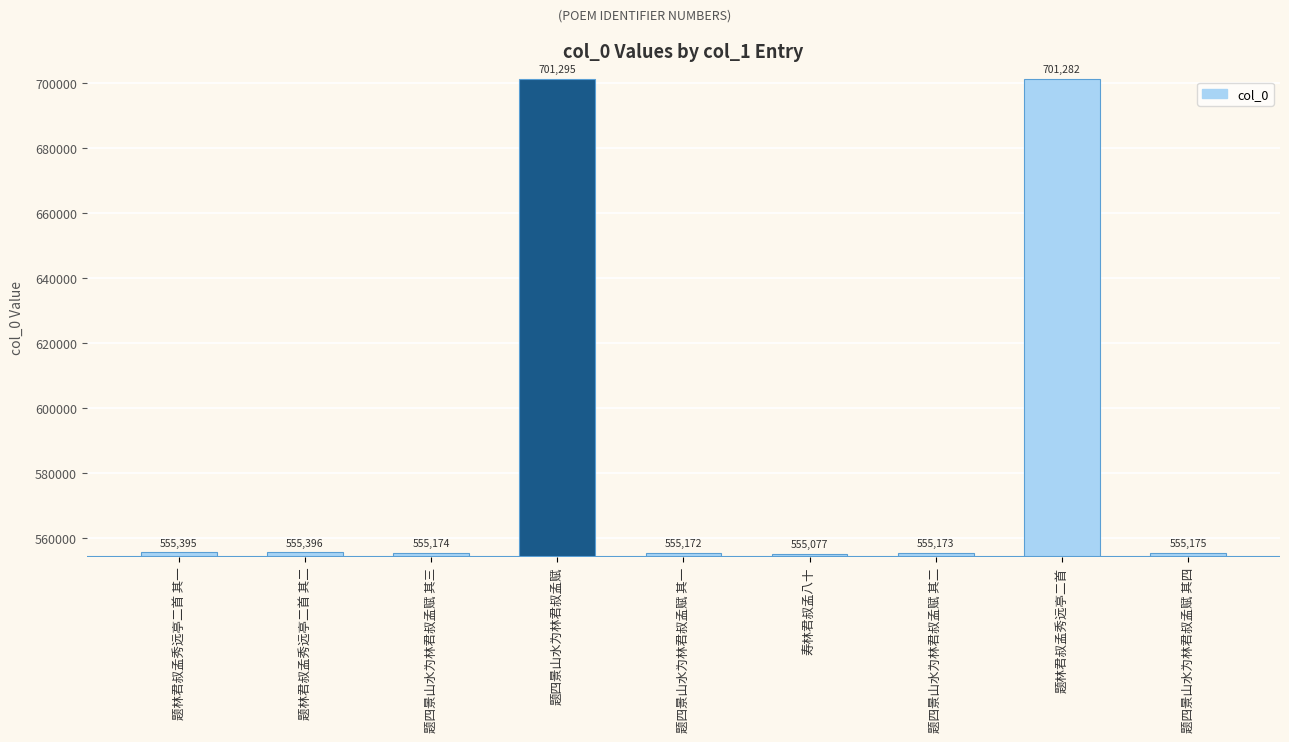

What is the greatest value displayed?

701295